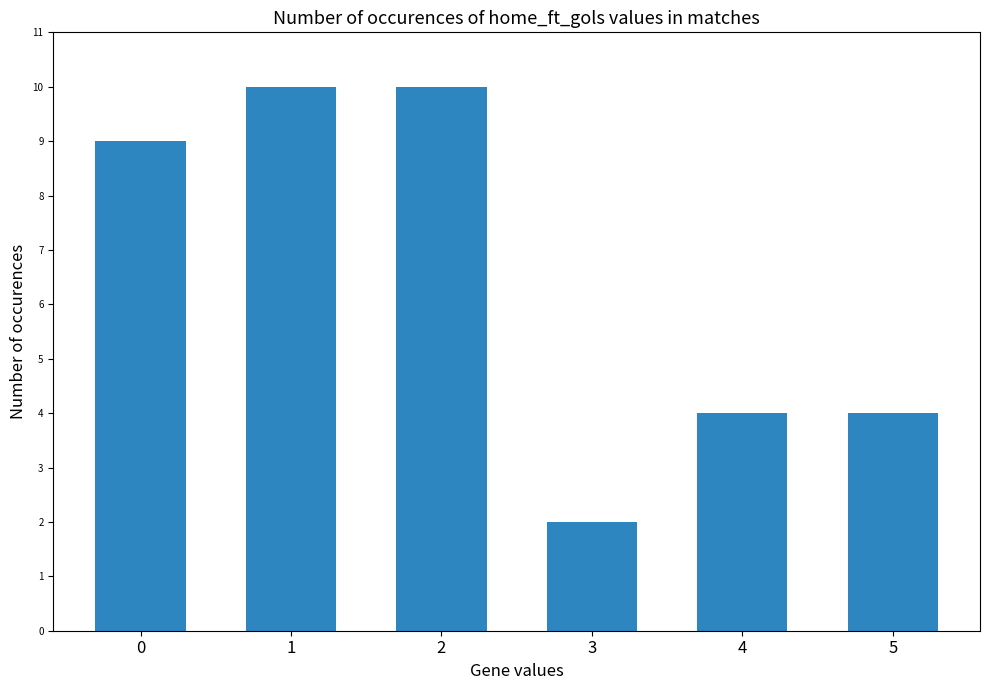

What is the greatest value displayed?

10